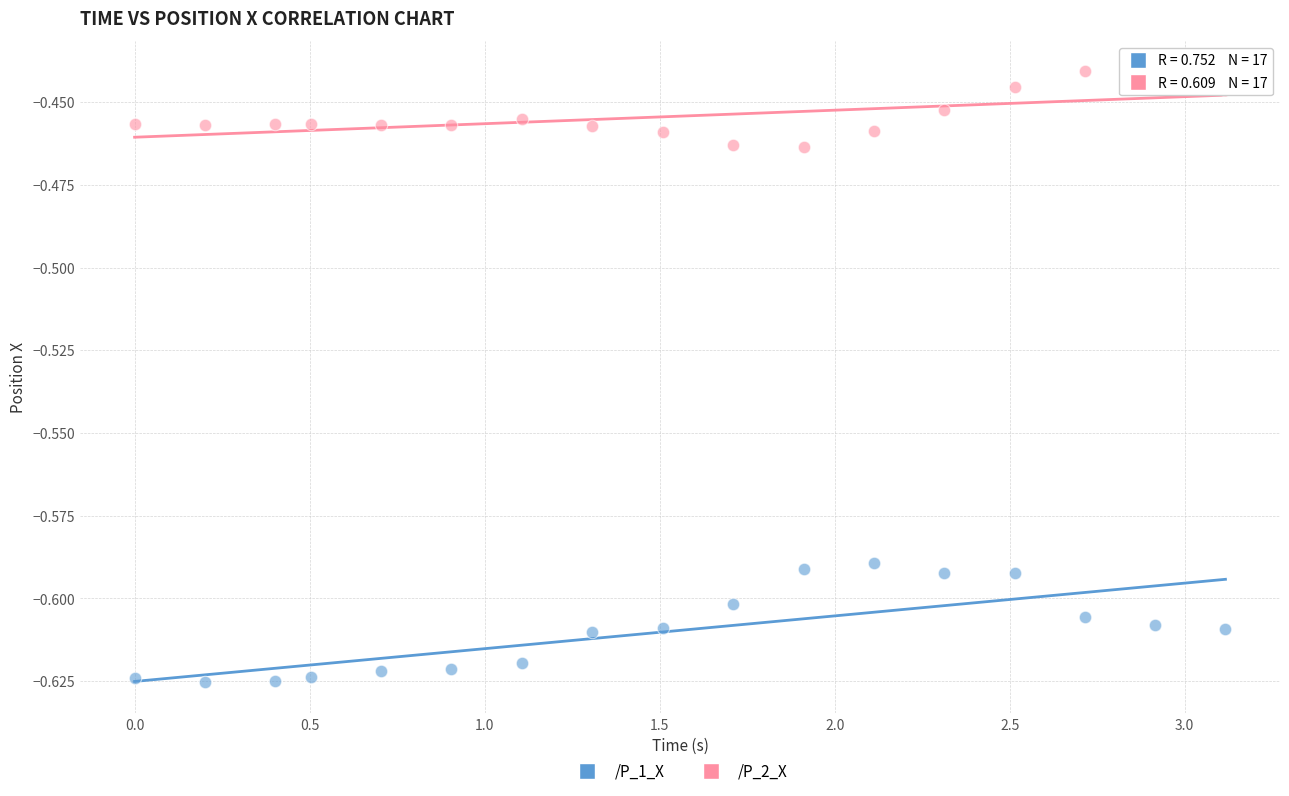

Which series reaches the maximum Y coordinate?

/P_2_X